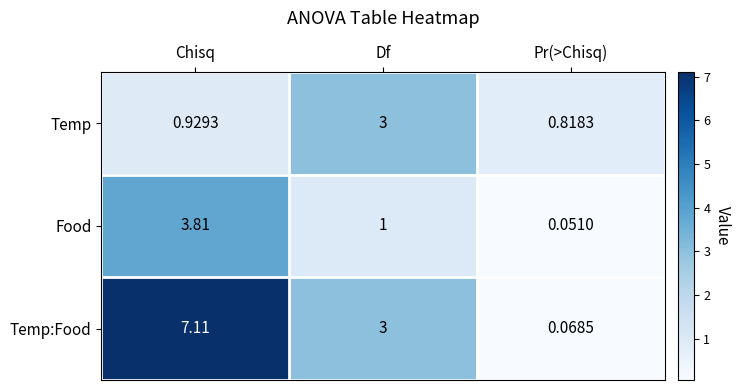

At how many categories does at least one series exceed 6?

1